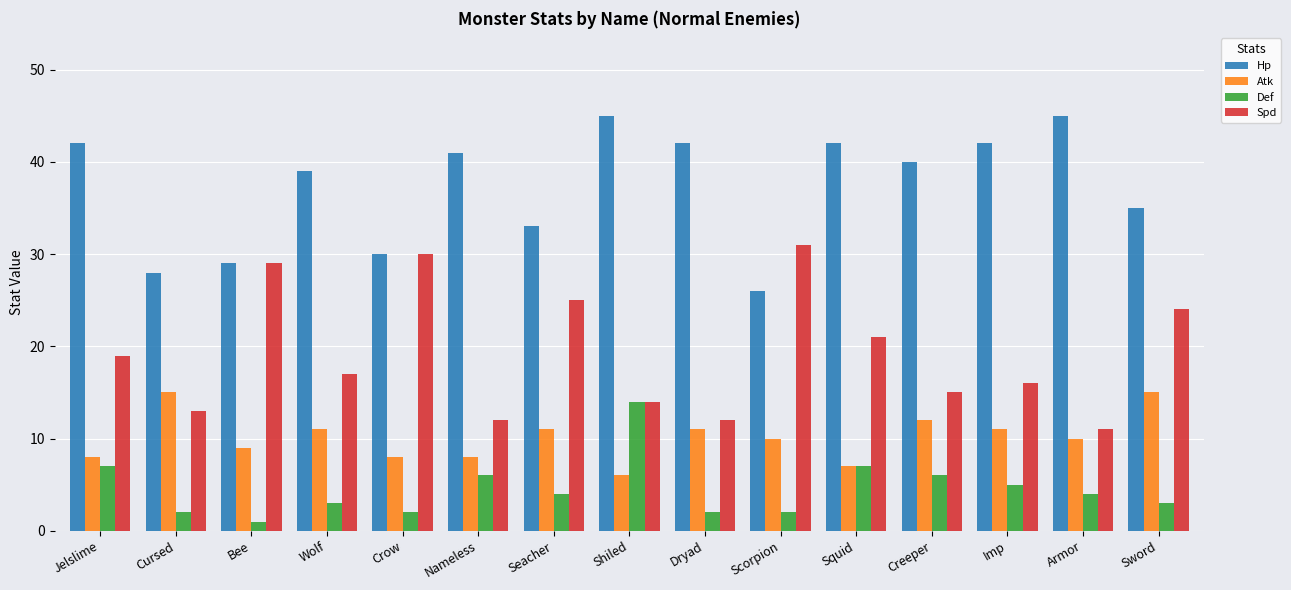

What is the lowest value of the Def series?

1